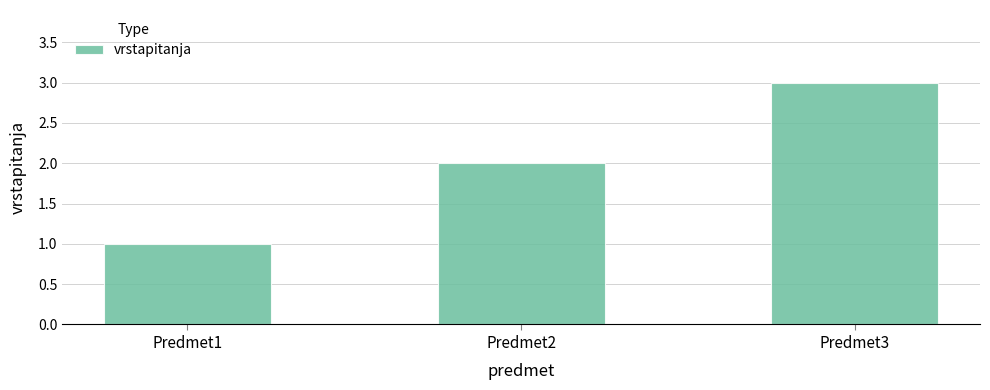

True or false: the data shows 3 at Predmet3.

True